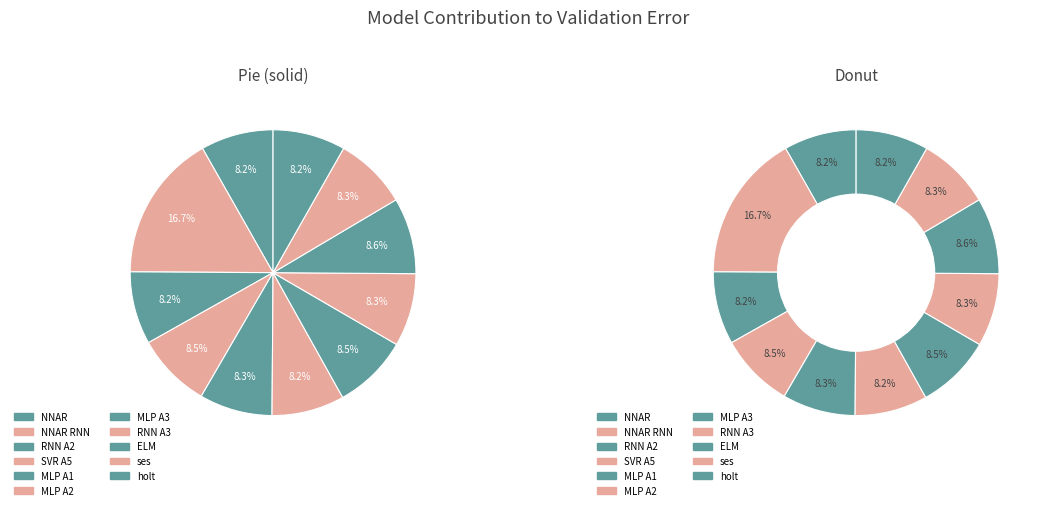

Is there a majority slice in this chart?

No